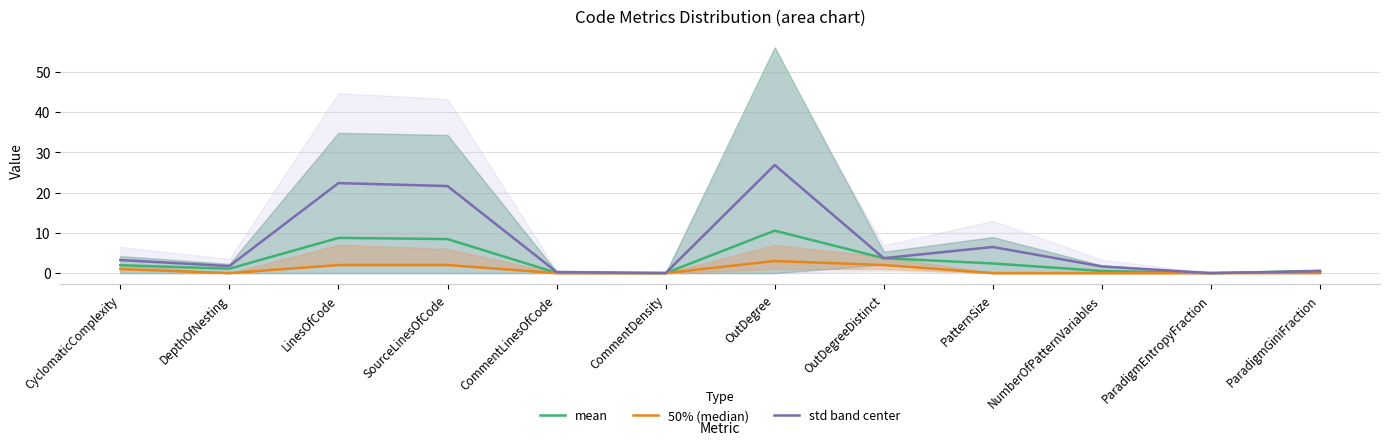

How many interior local peaks does the mean series have?

2